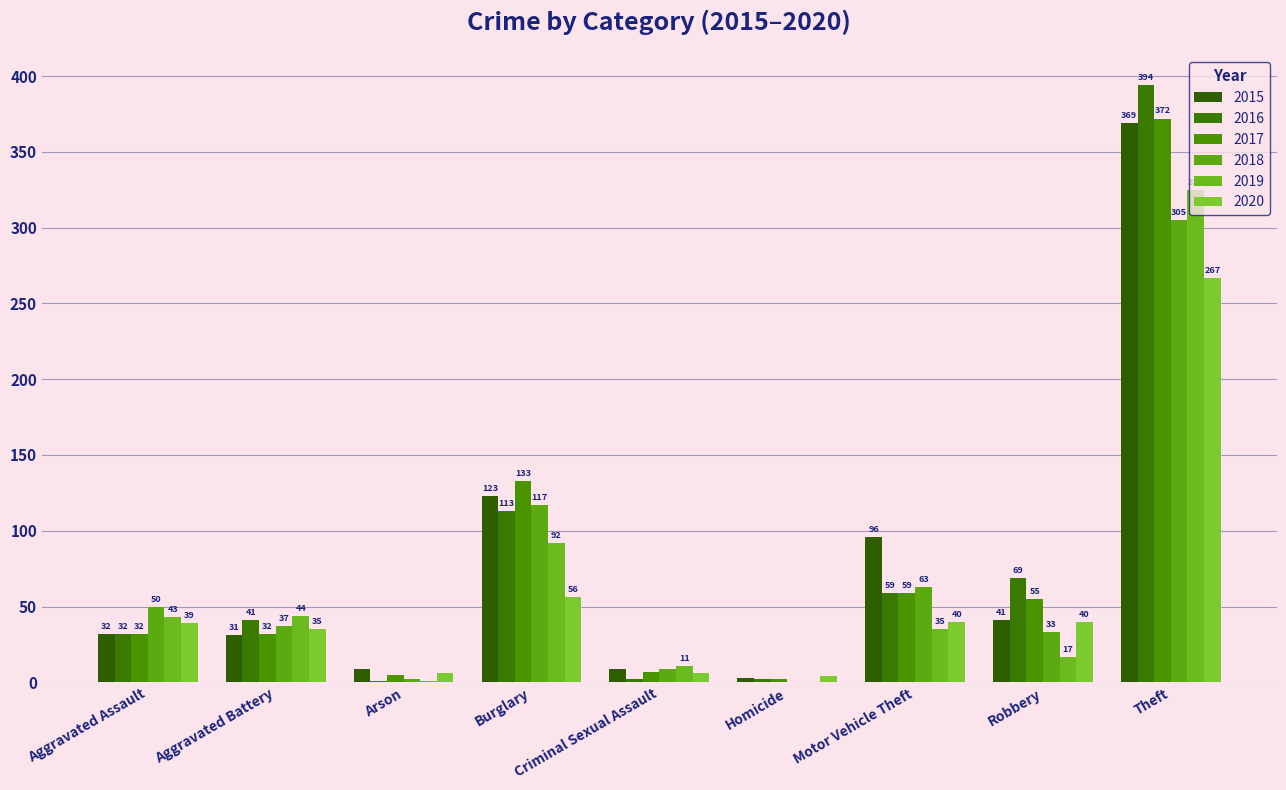

Count the number of categories in the chart.

9